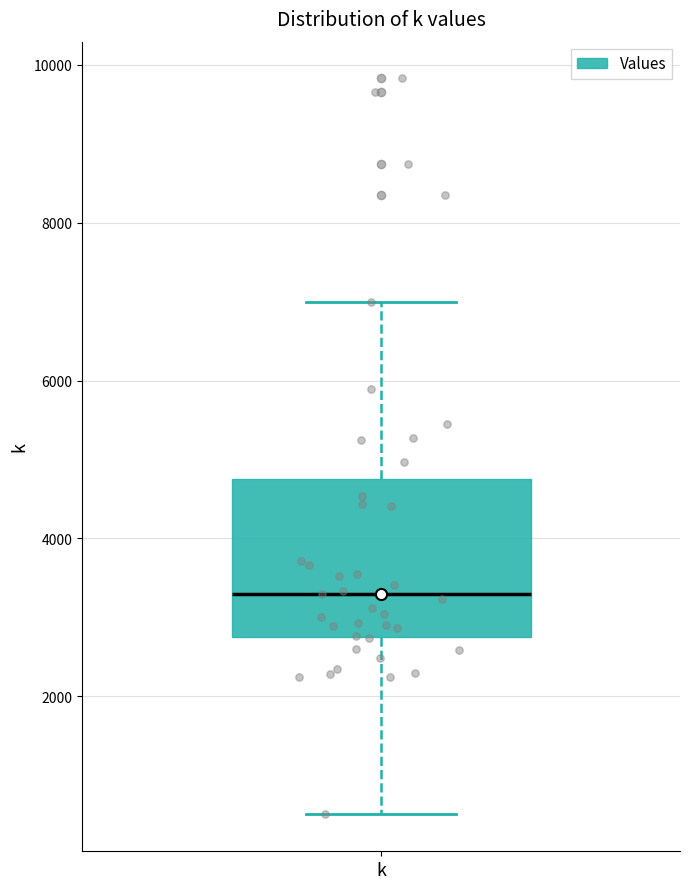

Transcribe this box plot: give where the median line is, the range the box spans, and where the two whiskers end, as read against the y-axis. The values are not printed on the chart, so give them approximately, as read against the axis.

median 3400, box 2800 to 4800, whiskers 600 to 7000